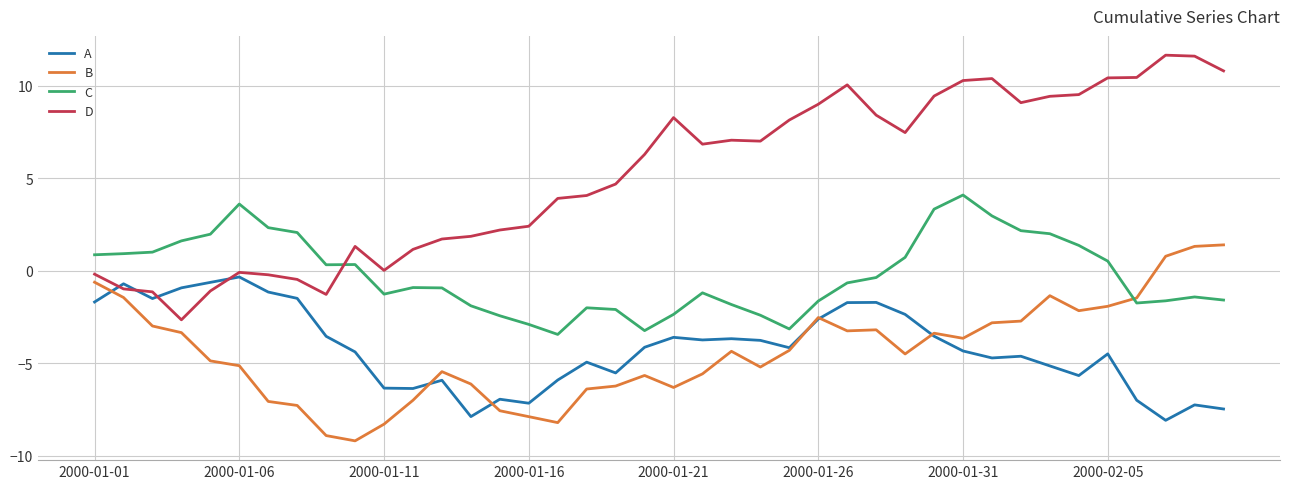

What is the smallest value displayed?

-9.2